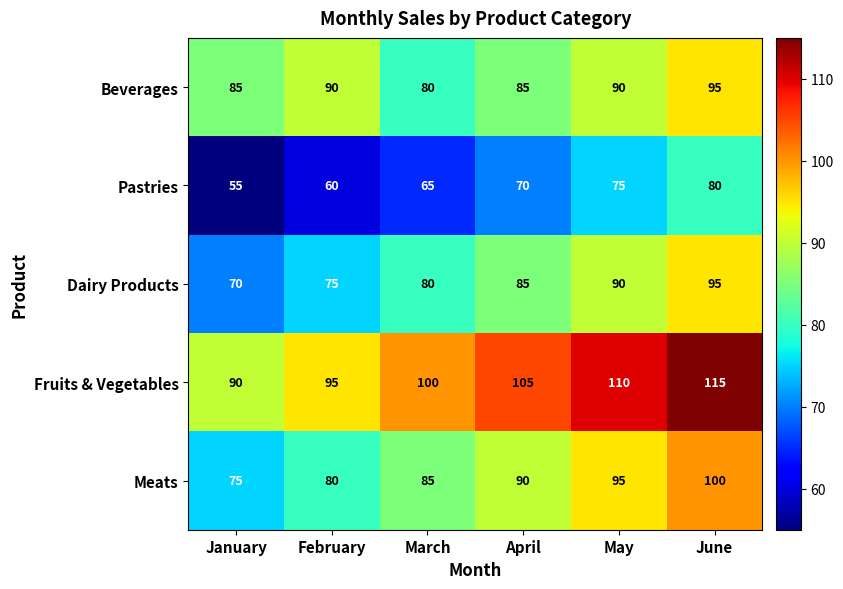

The Meats series shows 43 at April. True or false?

False